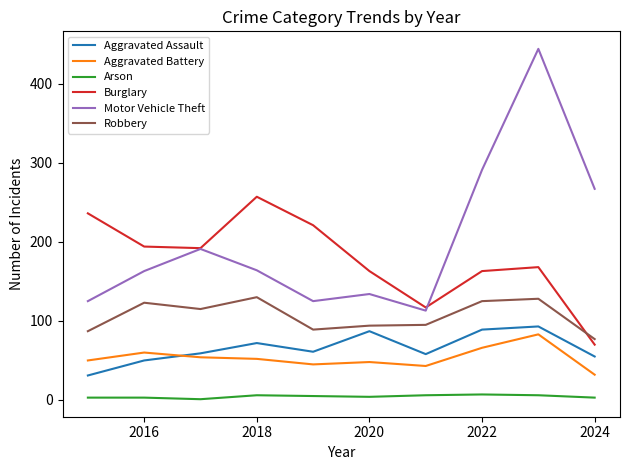

Which series has the largest total across all categories?

Motor Vehicle Theft